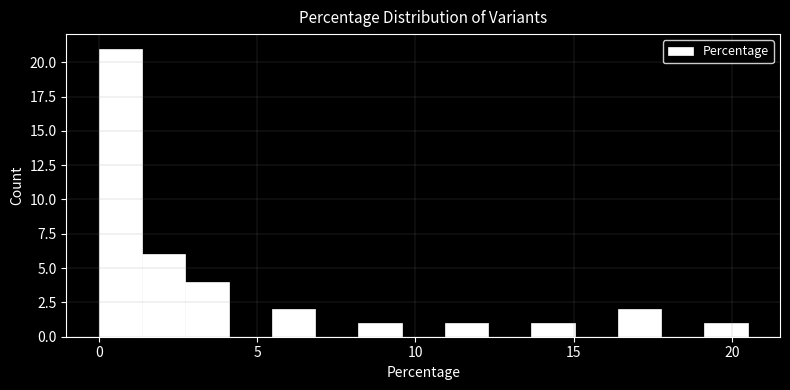

Around what value on the x-axis is the tallest bar? Give the approximate position of its centre, as read against the axis.

0.5